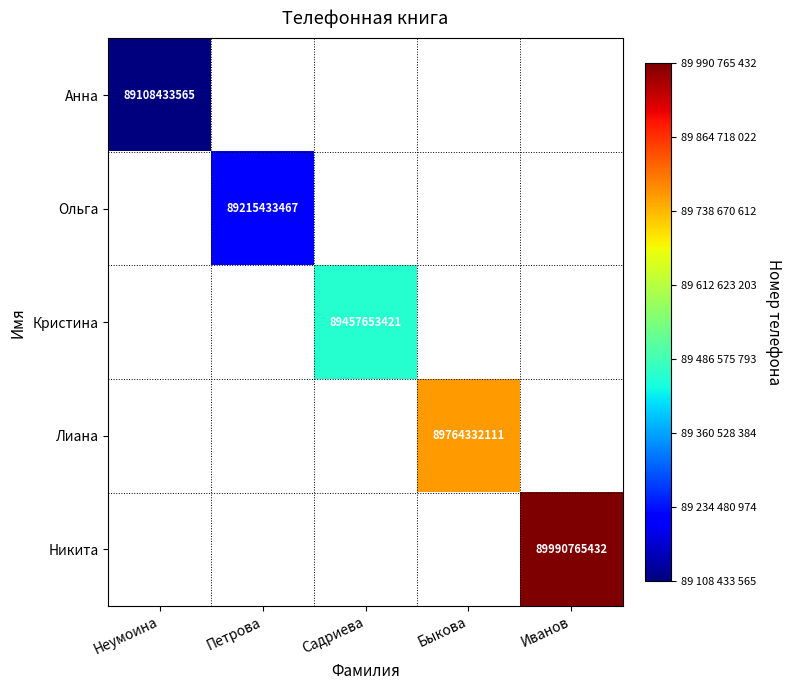

The value of Кристина at Садриева is 89457653421. True or false?

True